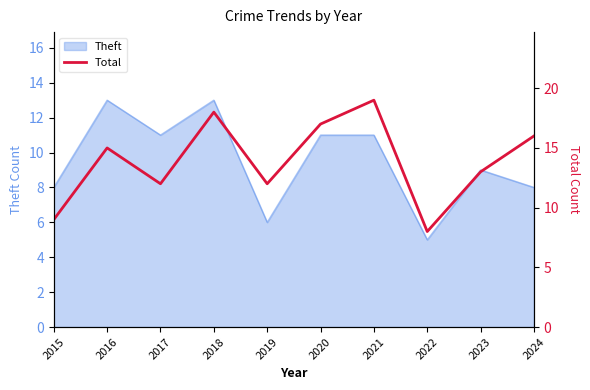

What is the maximum value shown in the chart?

19